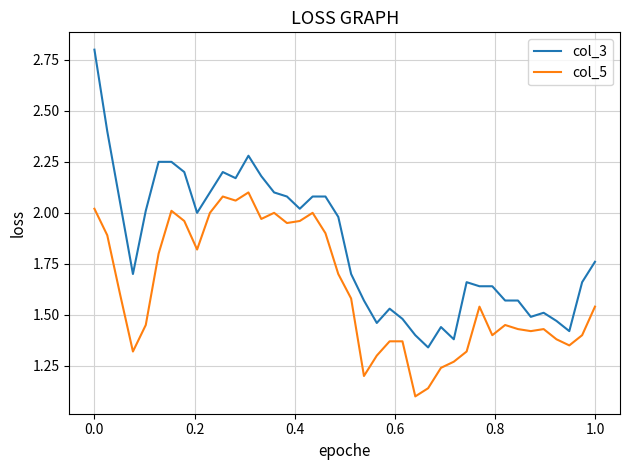

Rank the series by their average value, from highest to lowest.

col_3, col_5